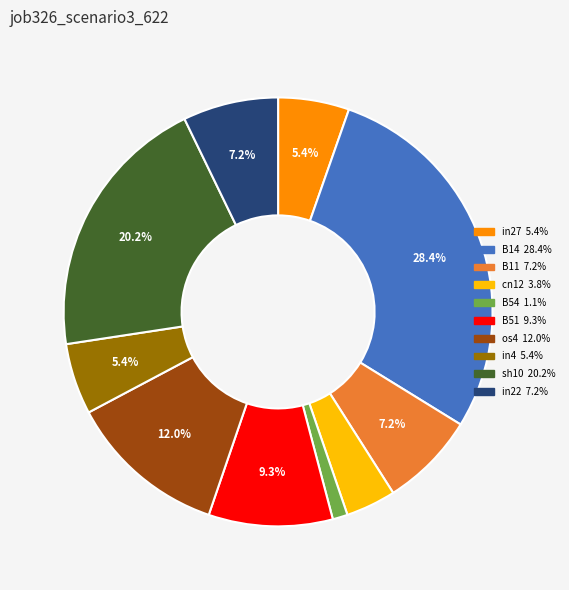

To the nearest percent, what is the average slice percentage?

10%